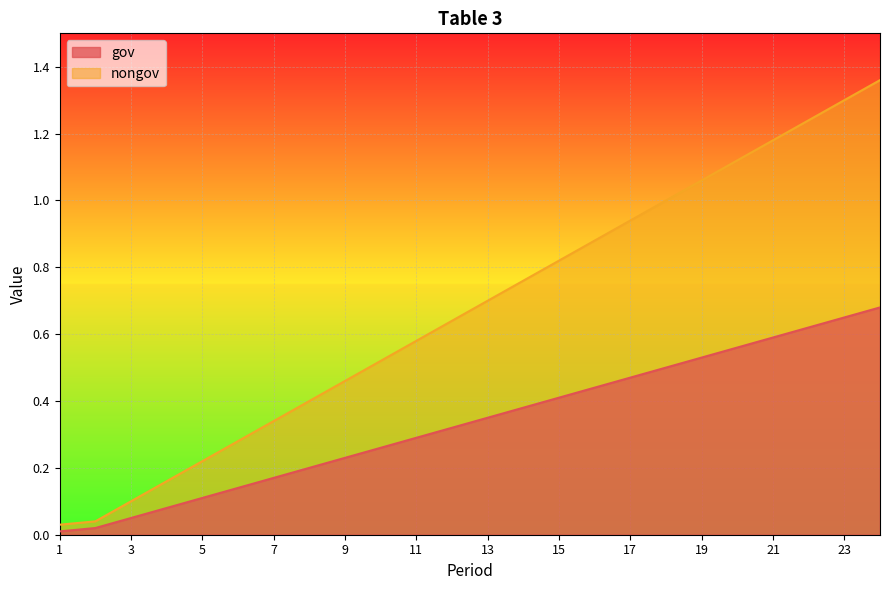

At which label is nongov closest to 0?

1